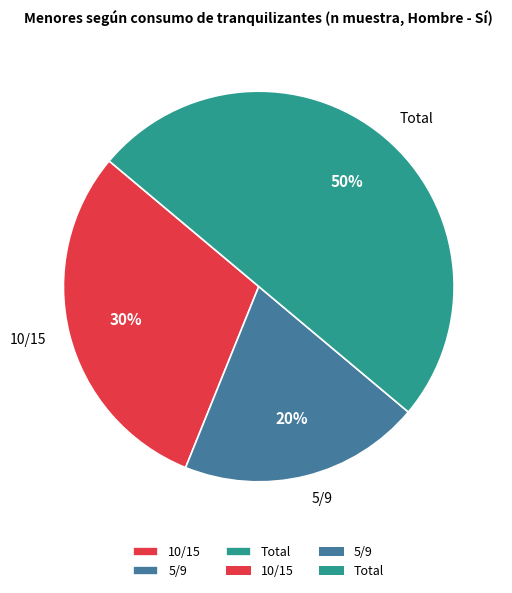

Rank the categories by value from highest to lowest.

Total, 10/15, 5/9